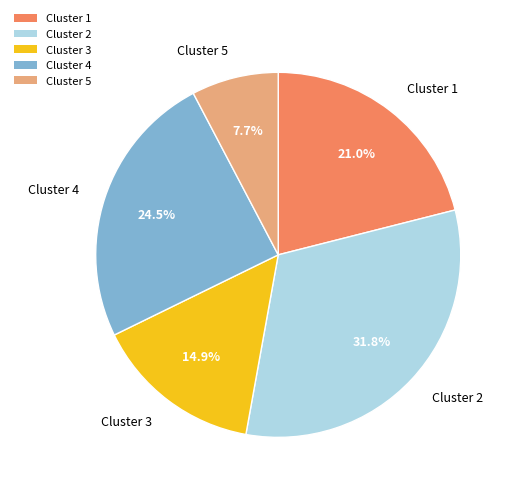

Is Cluster 3 the majority of the pie?

No